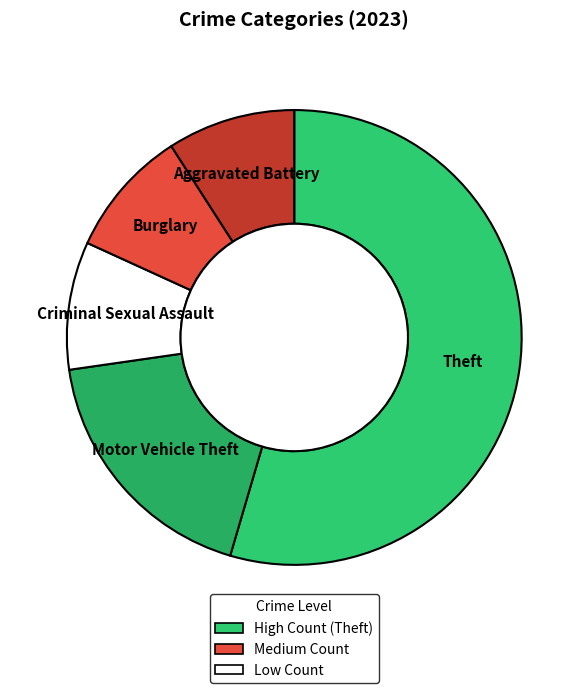

Which has a higher value, Burglary or Motor Vehicle Theft?

Motor Vehicle Theft